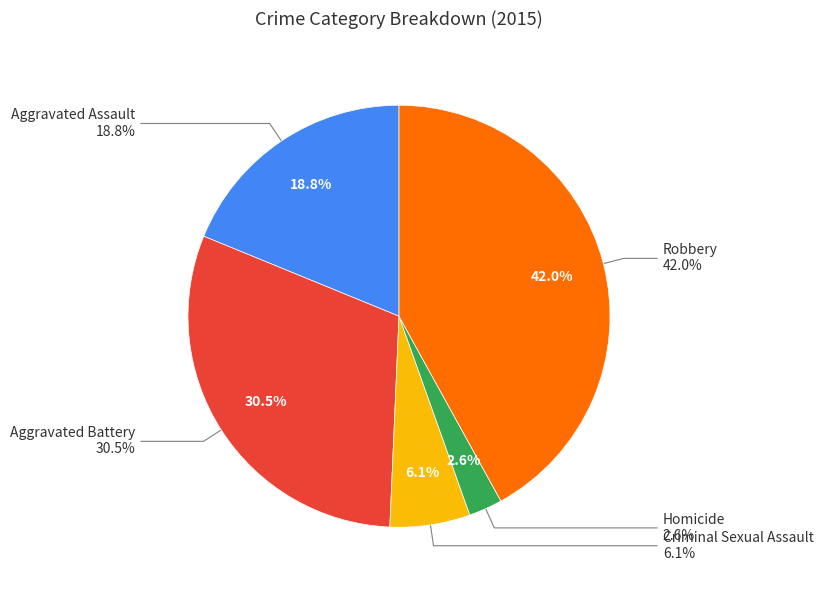

To the nearest percent, what is the combined percentage of Criminal Sexual Assault and Aggravated Assault?

25%